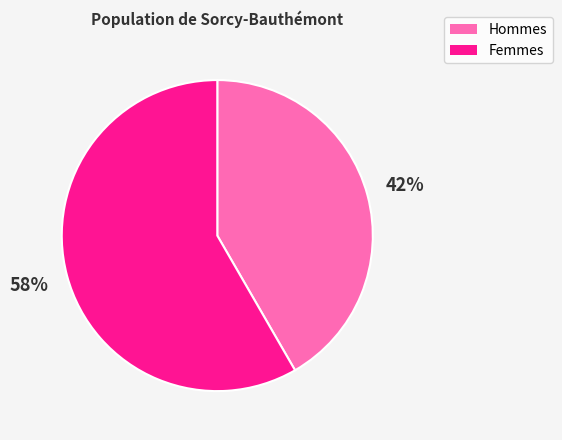

To the nearest percent, what is the average slice percentage?

50%